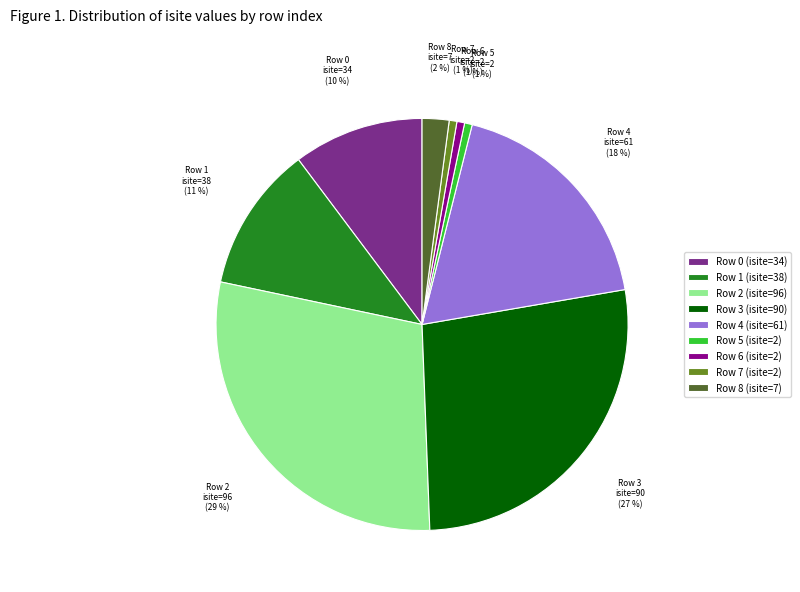

Is there a majority slice in this chart?

No